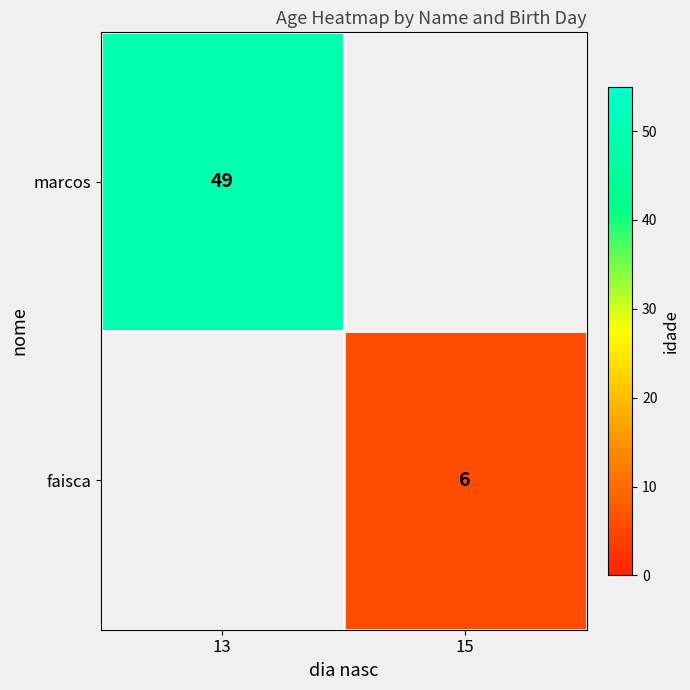

Is the value of faisca at 15 greater than the value of marcos at 13?

No